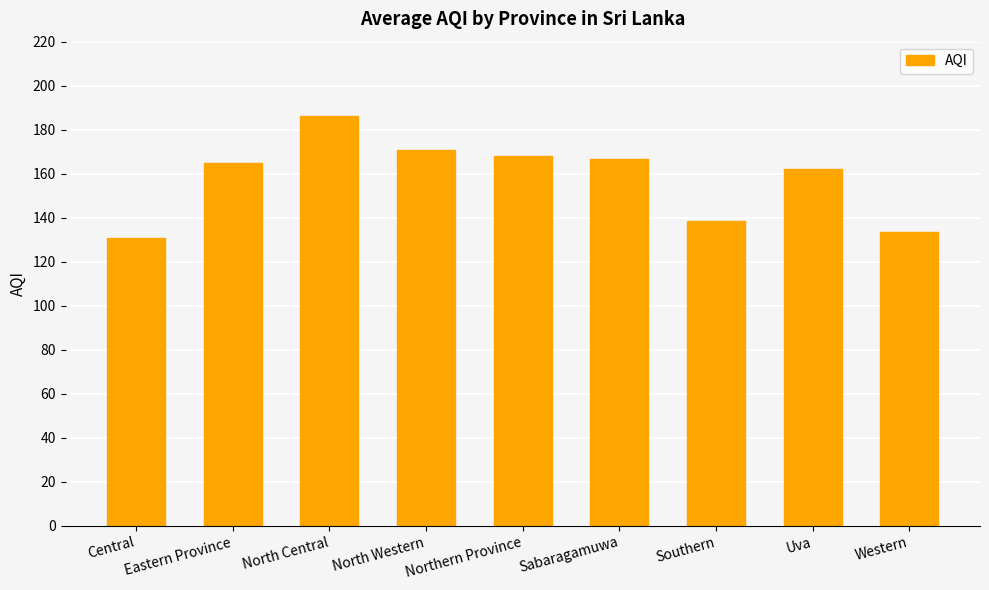

What is the minimum value shown in the chart?

130.8